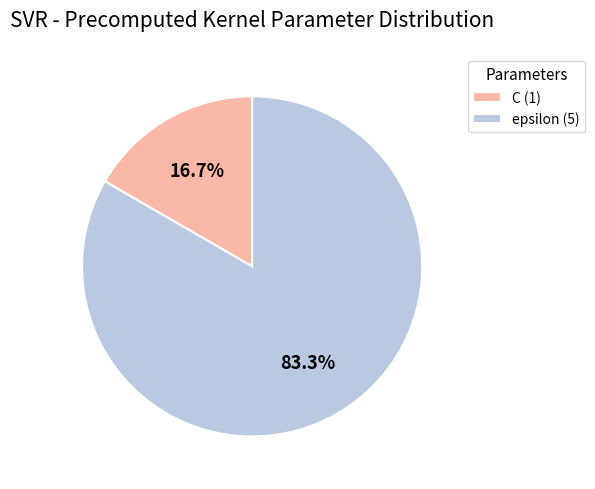

What is the ratio of the value at C to the value at epsilon?

0.2